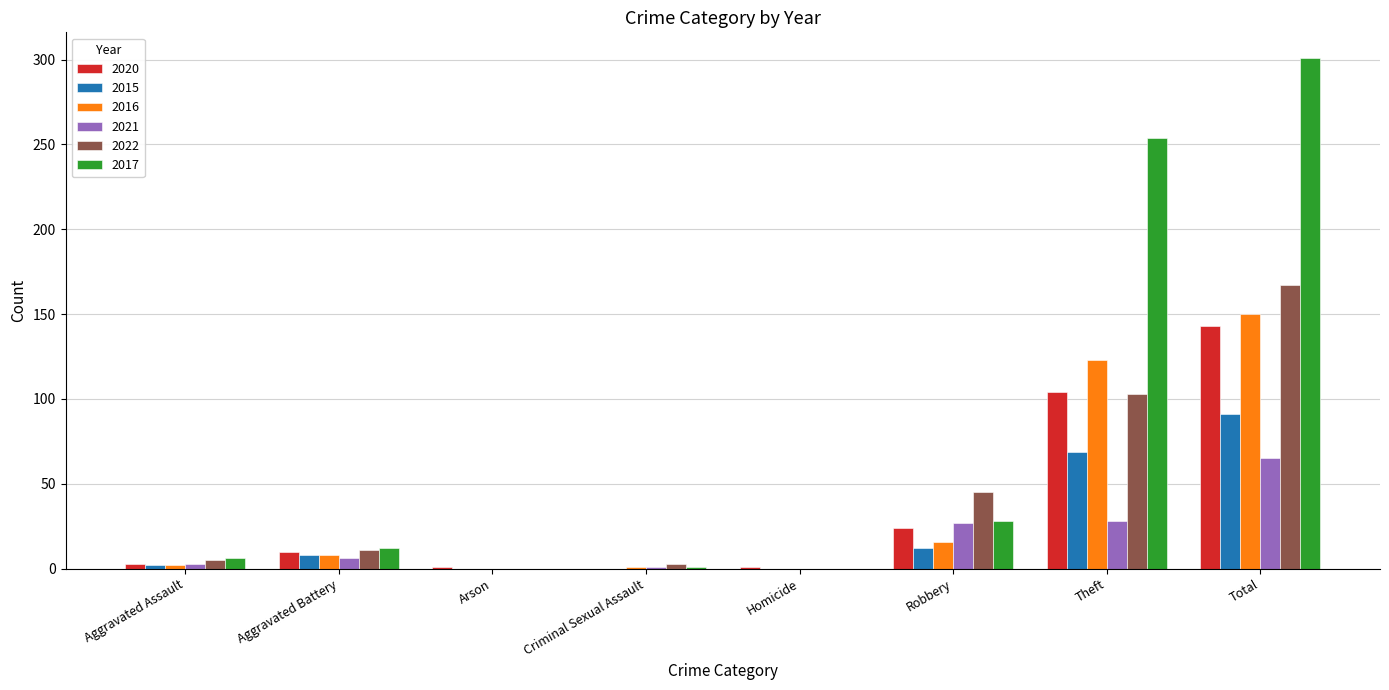

Which series has the largest total across all categories?

2017